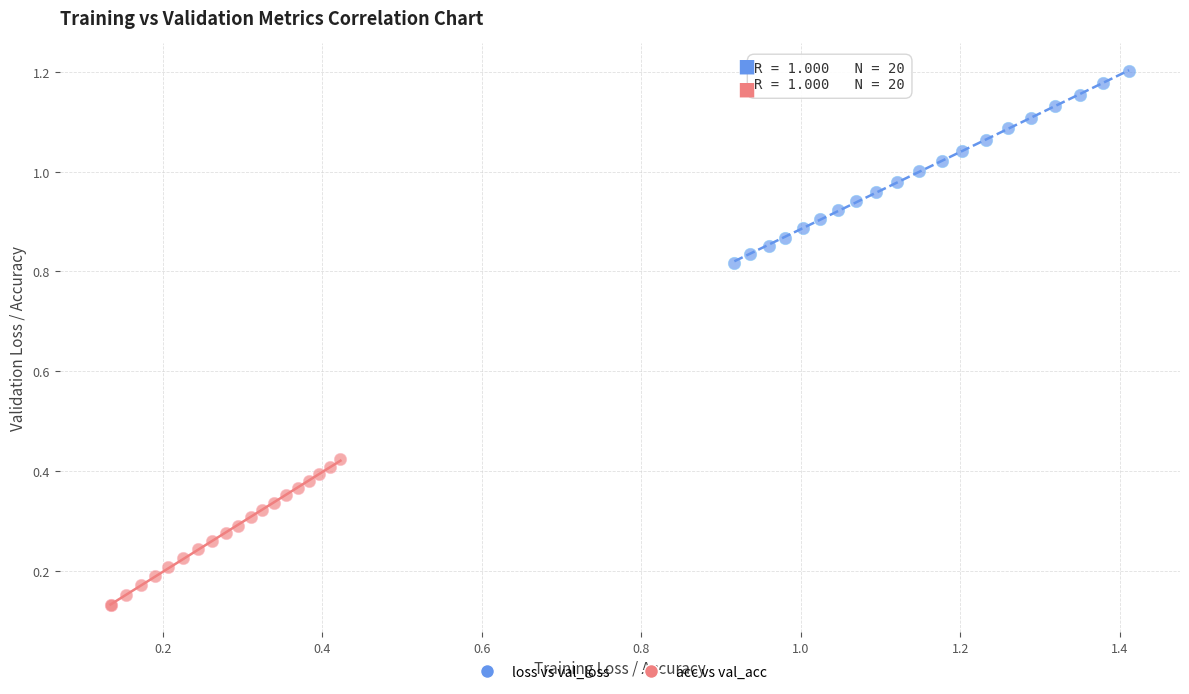

Which series has the widest spread of Y values?

loss vs val_loss